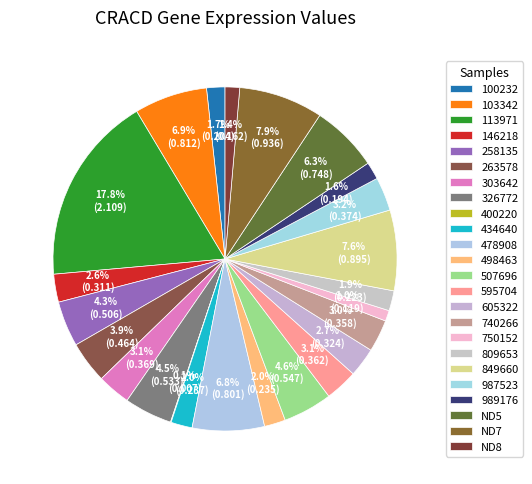

True or false: 740266 accounts for 1% of the total.

False